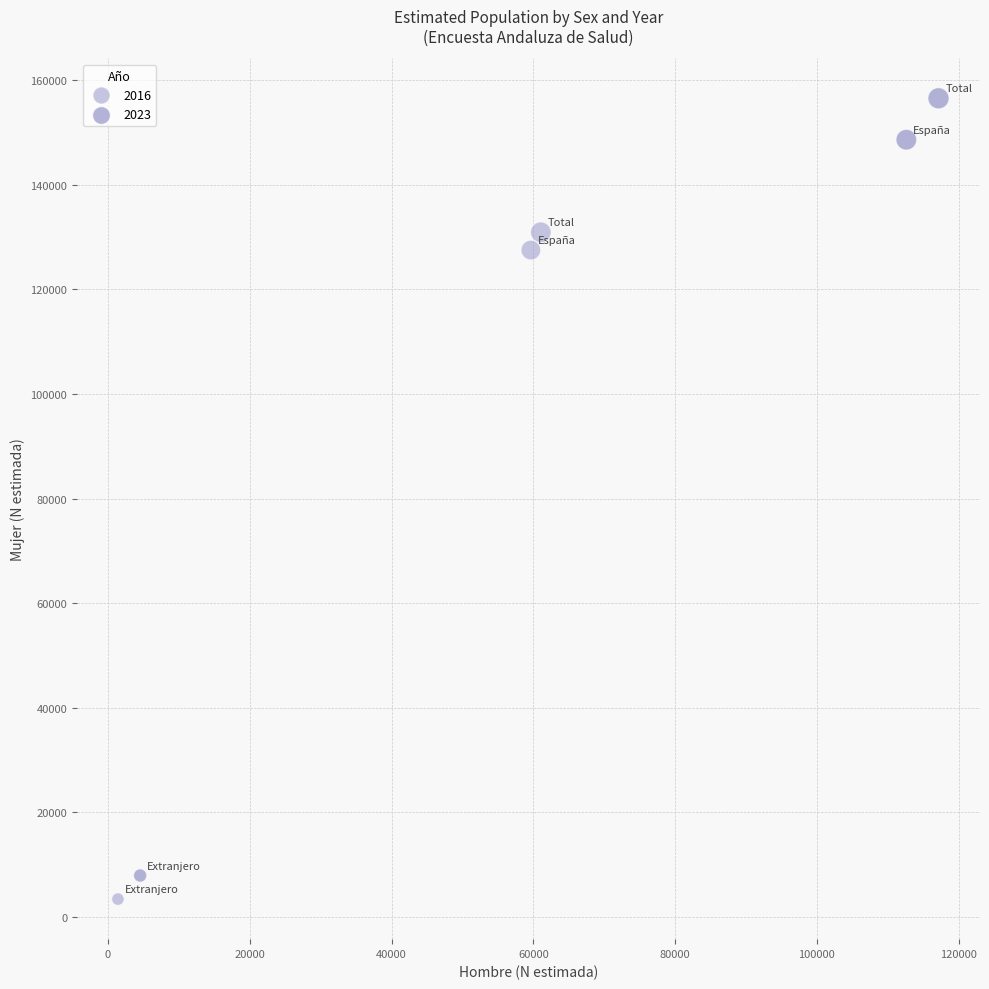

What are all the series names shown in the legend?

2016, 2023